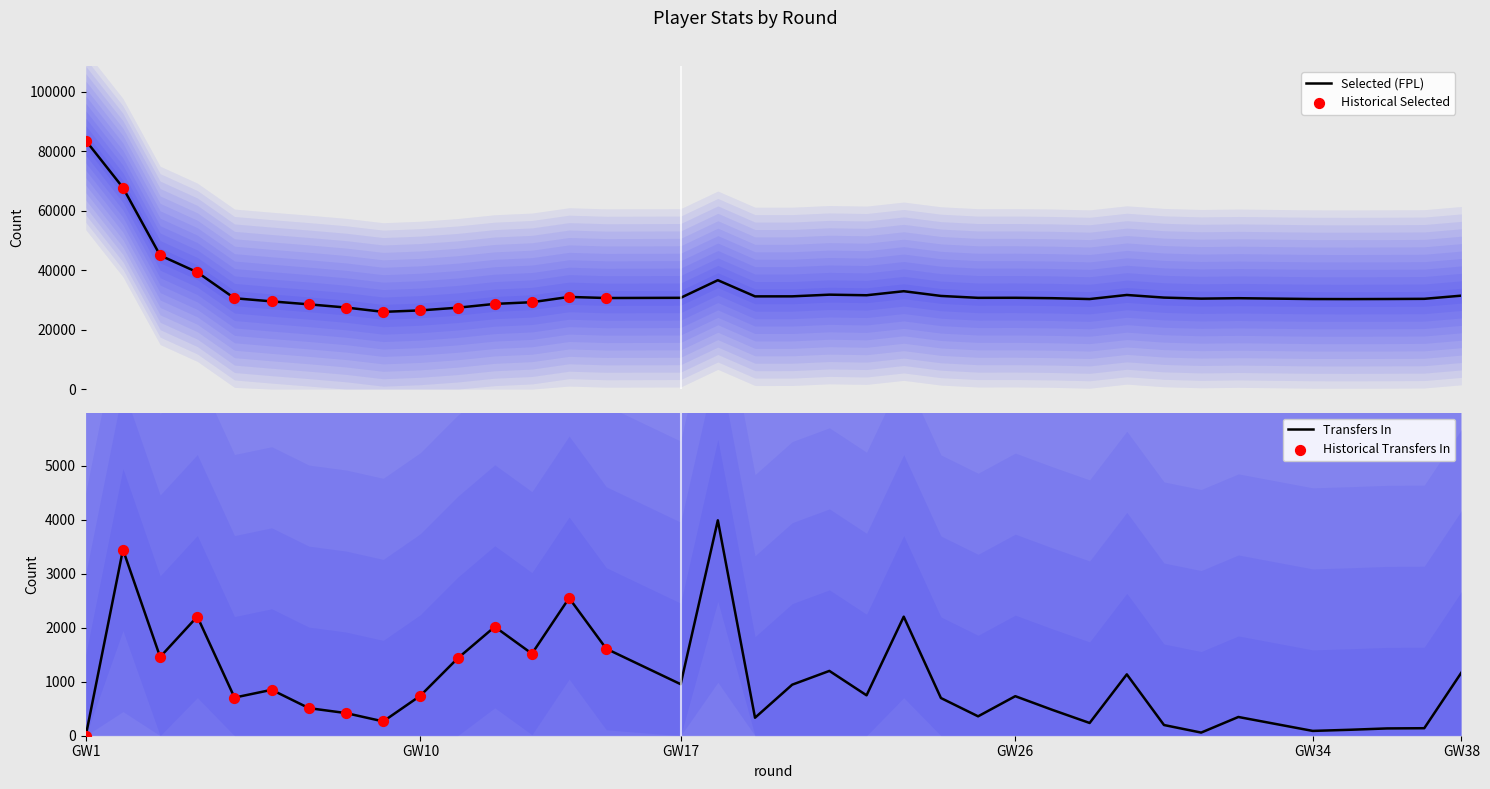

What are all the series names shown in the legend?

selected, transfers_in